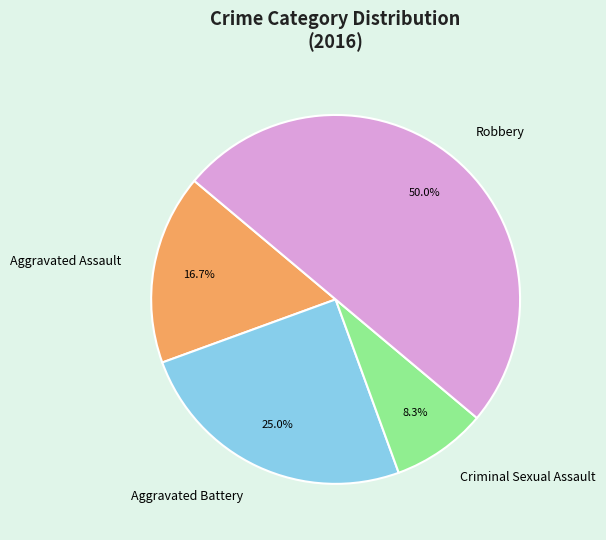

Combined, what portion of the pie is Aggravated Battery and Robbery?

75.0%